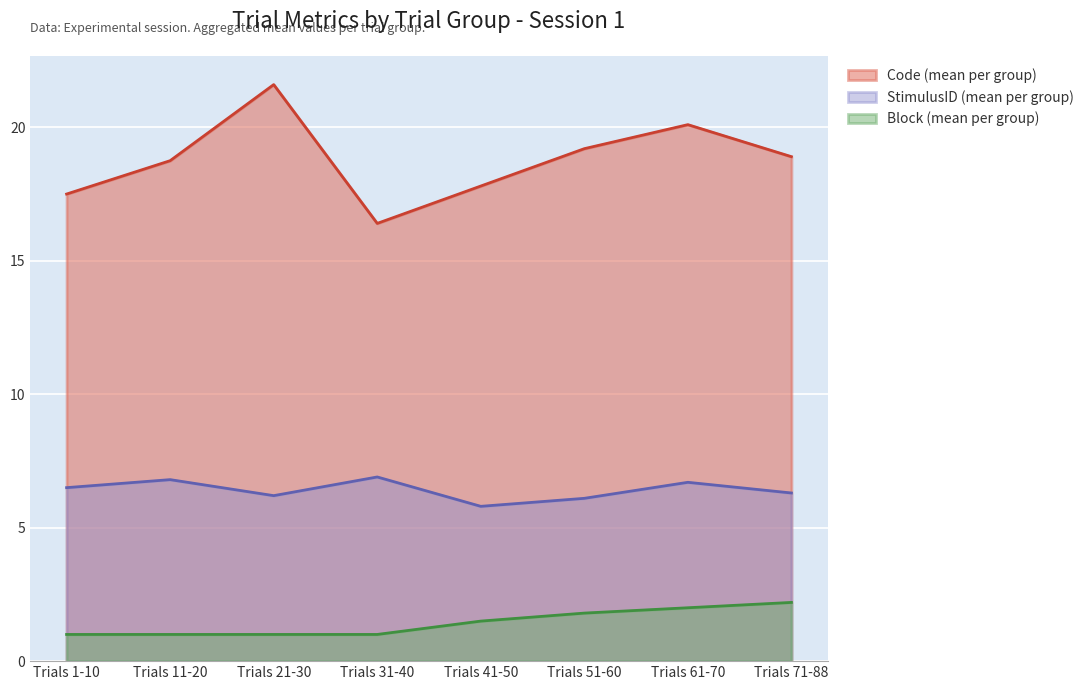

Does the chart display data point markers on the line(s)?

No